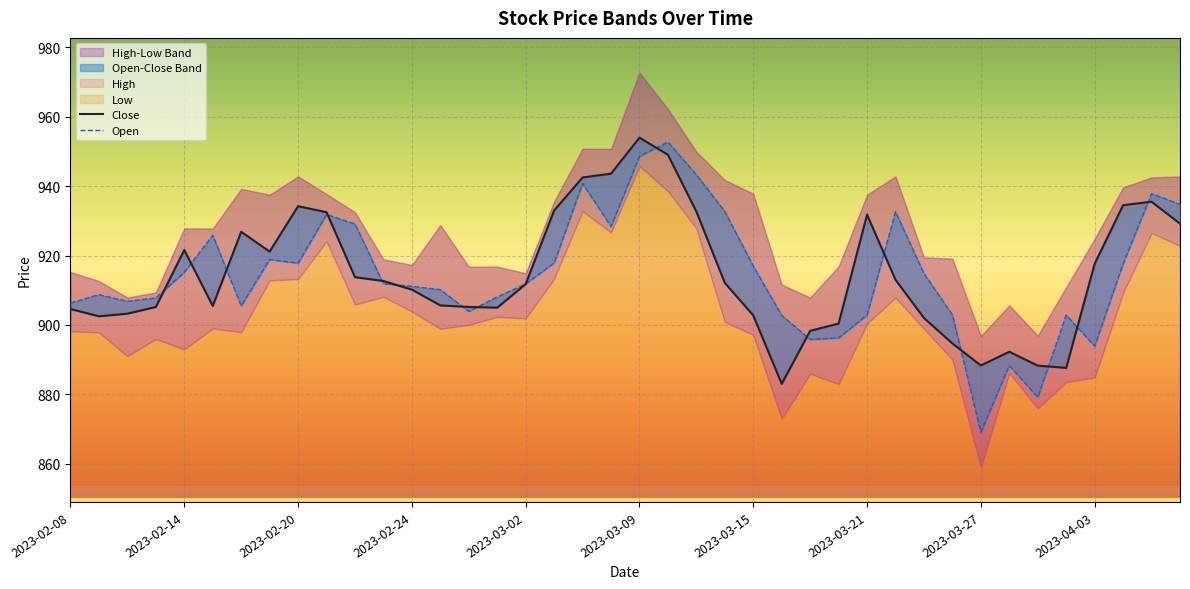

What value does the Close series have at 2023-03-09?

954.0